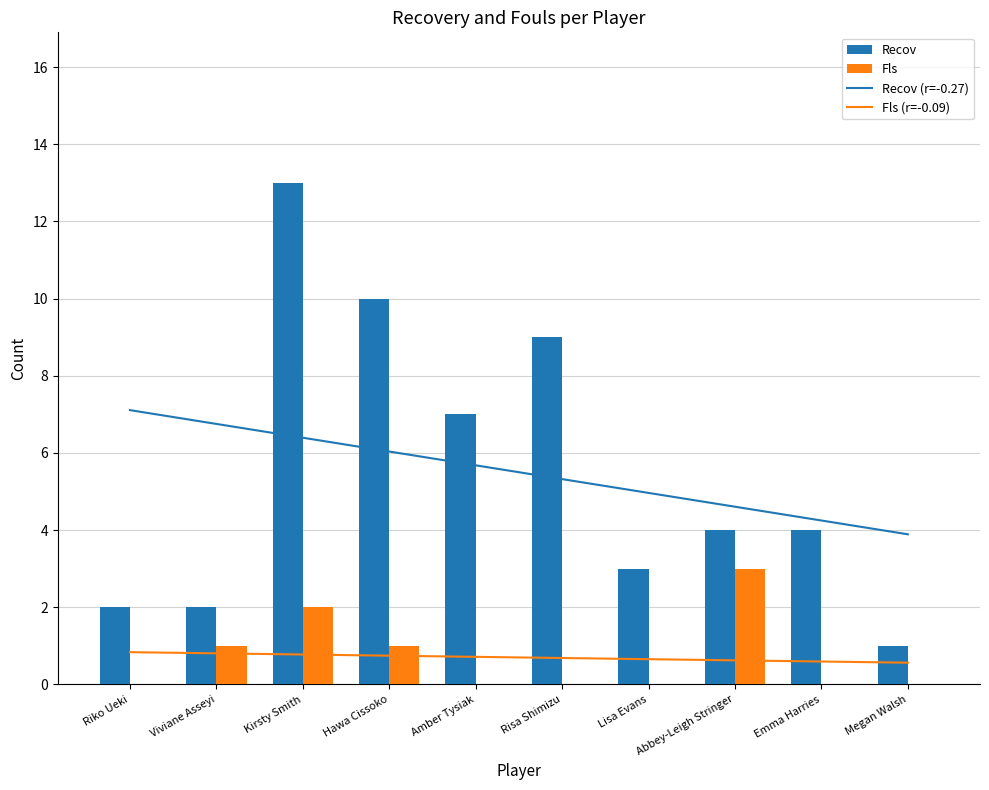

Reading left to right, extract all data points from this chart.

Recov (r=-0.27): Riko Ueki=7.1	Viviane Asseyi=6.8	Kirsty Smith=6.4	Hawa Cissoko=6.0	Amber Tysiak=5.7	Risa Shimizu=5.3	Lisa Evans=5.0	Abbey-Leigh Stringer=4.6	Emma Harries=4.2	Megan Walsh=3.9
Fls (r=-0.09): Riko Ueki=0.8	Viviane Asseyi=0.8	Kirsty Smith=0.8	Hawa Cissoko=0.7	Amber Tysiak=0.7	Risa Shimizu=0.7	Lisa Evans=0.7	Abbey-Leigh Stringer=0.6	Emma Harries=0.6	Megan Walsh=0.6
Recov: Riko Ueki=2.0	Viviane Asseyi=2.0	Kirsty Smith=13.0	Hawa Cissoko=10.0	Amber Tysiak=7.0	Risa Shimizu=9.0	Lisa Evans=3.0	Abbey-Leigh Stringer=4.0	Emma Harries=4.0	Megan Walsh=1.0
Fls: Riko Ueki=0.0	Viviane Asseyi=1.0	Kirsty Smith=2.0	Hawa Cissoko=1.0	Amber Tysiak=0.0	Risa Shimizu=0.0	Lisa Evans=0.0	Abbey-Leigh Stringer=3.0	Emma Harries=0.0	Megan Walsh=0.0